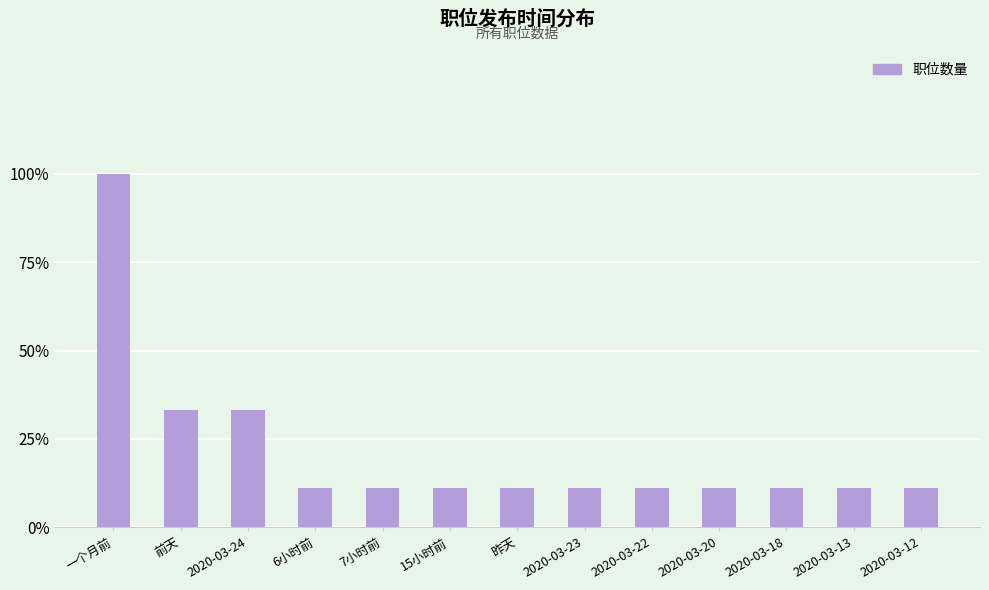

What is the difference between the values at 2020-03-24 and 2020-03-13?

2